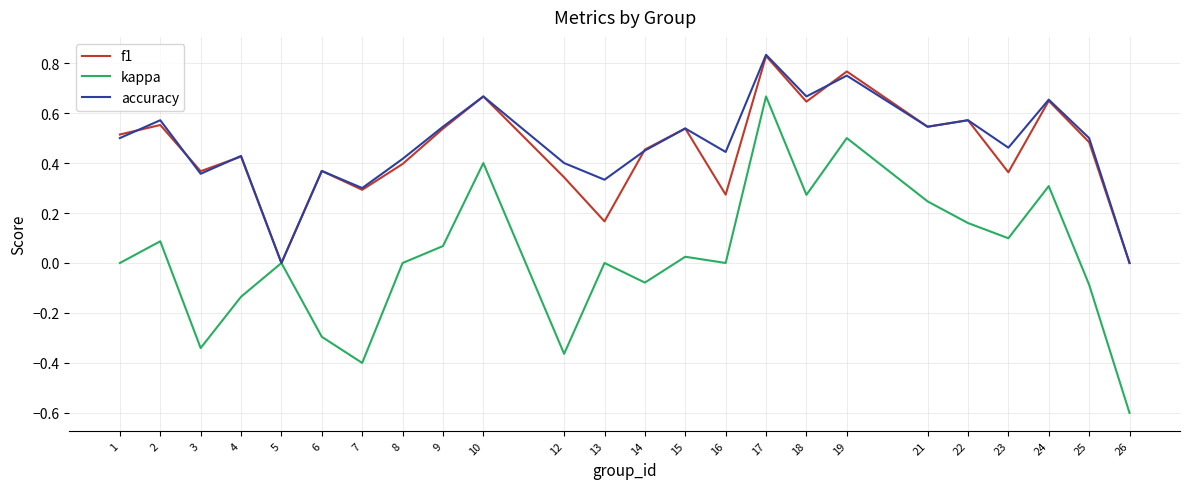

Is it true that f1 equals 0.2 at 18?

False